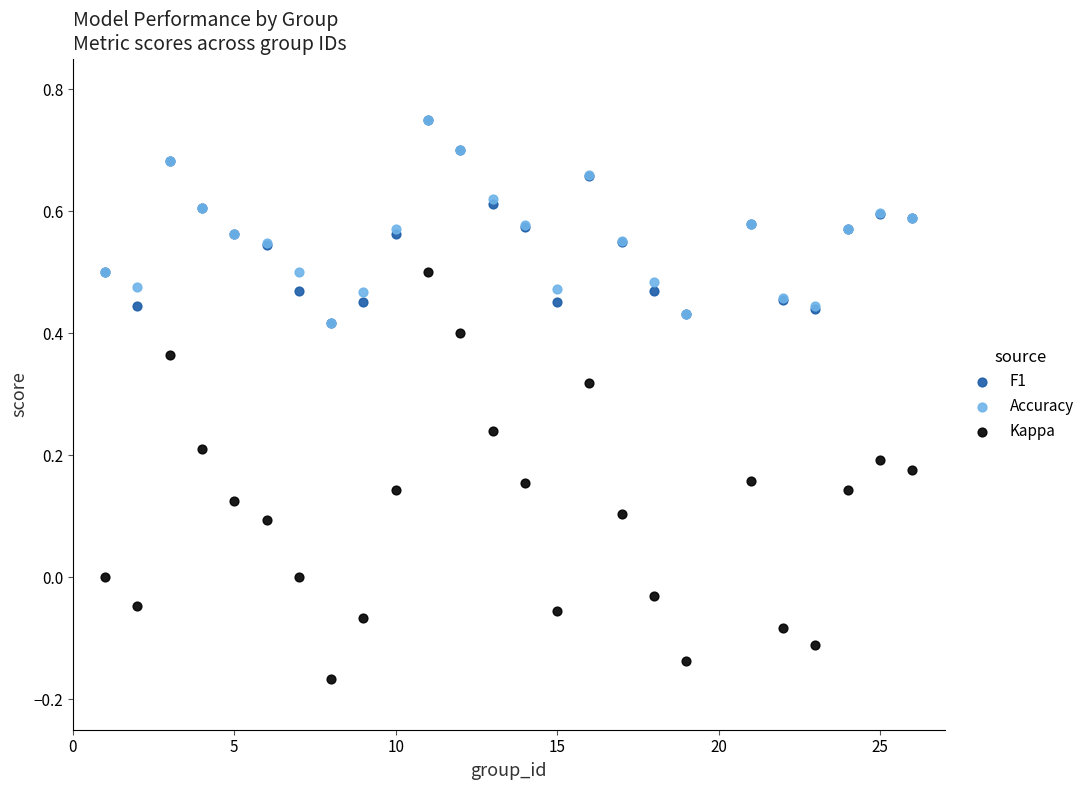

What are all the series names shown in the legend?

F1, Accuracy, Kappa